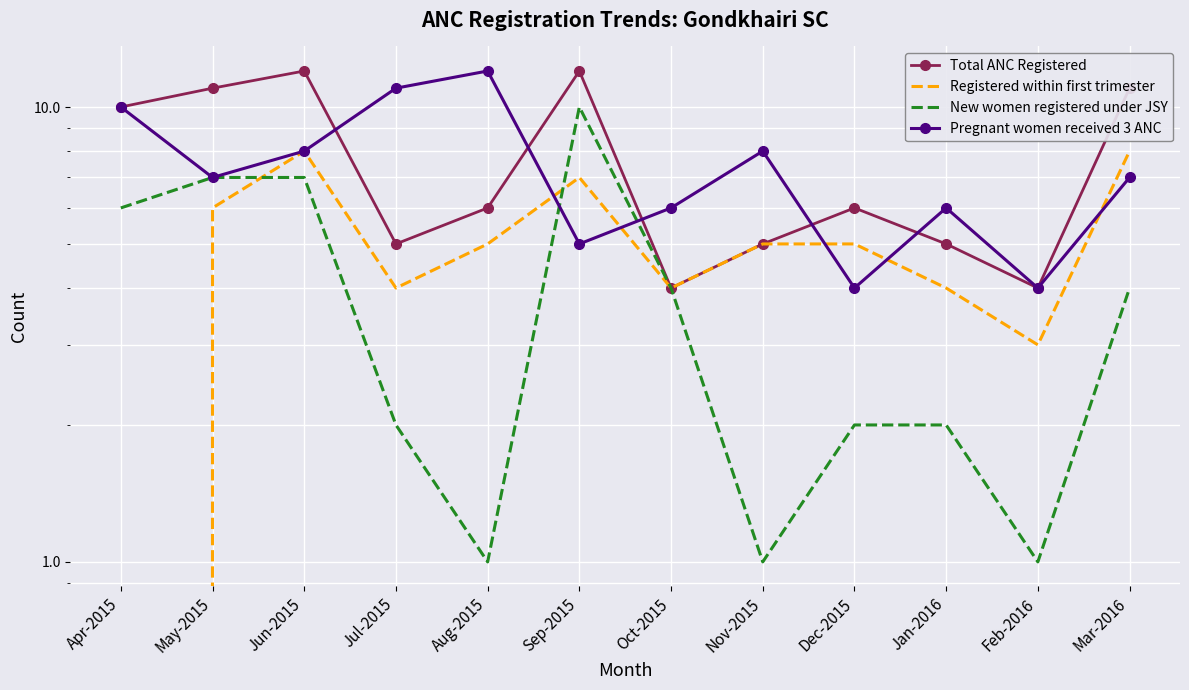

True or false: New women registered under JSY and Total ANC Registered cross at least once.

False